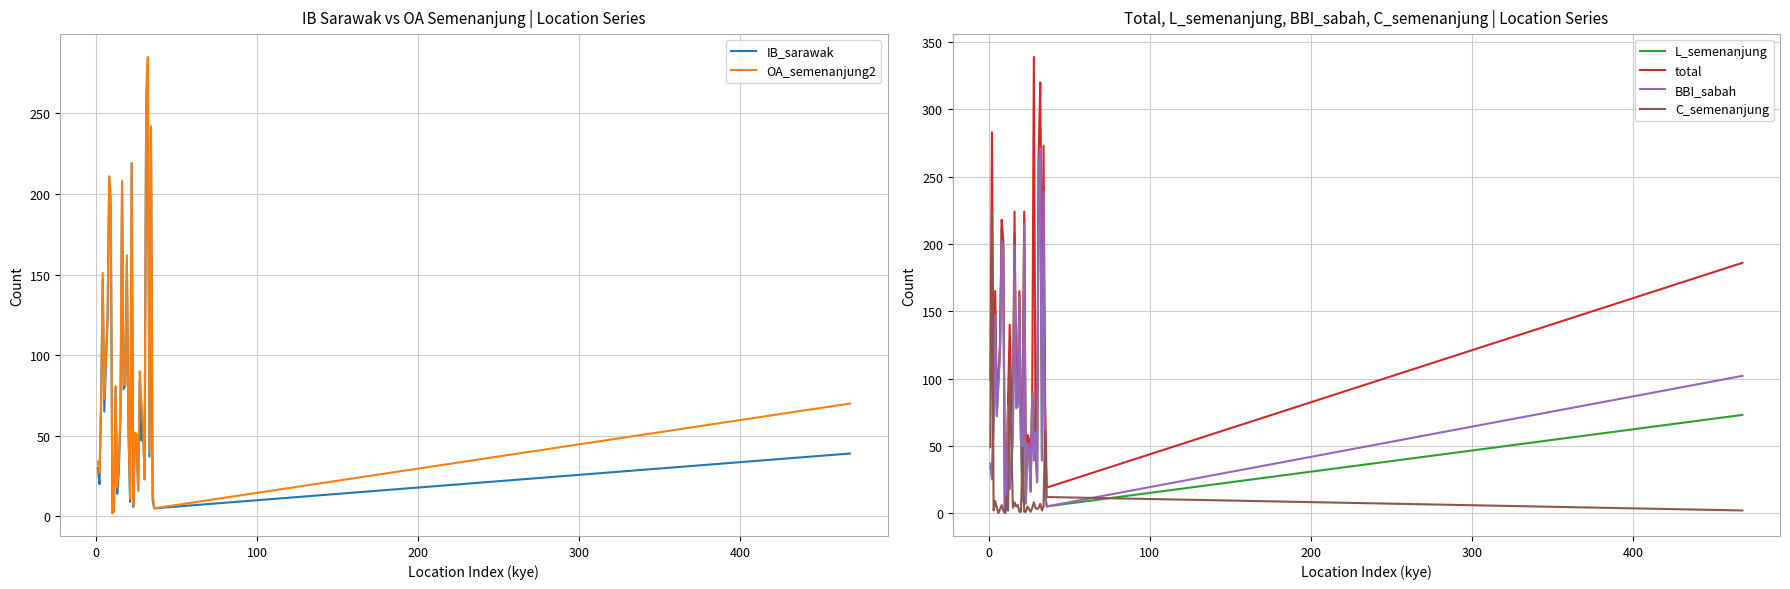

What is the maximum value for C_semenanjung?

223